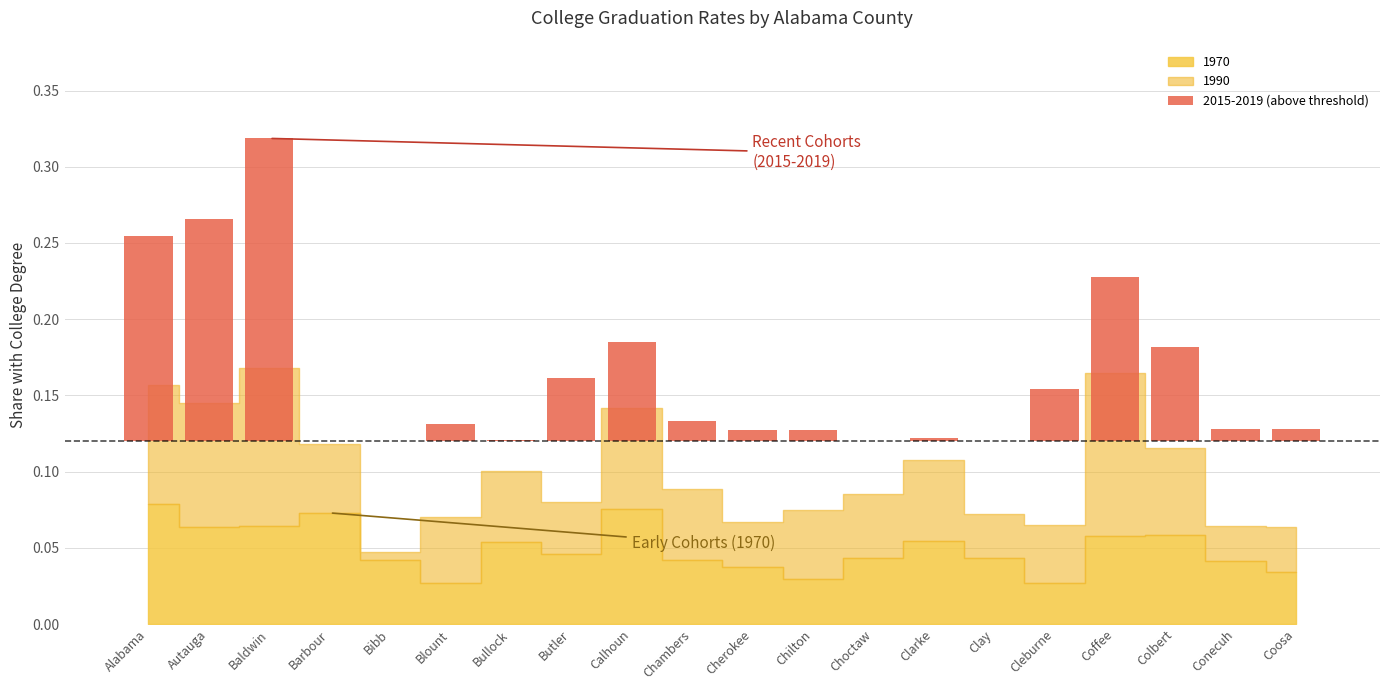

What is the change in value from Baldwin to Colbert?

-0.1